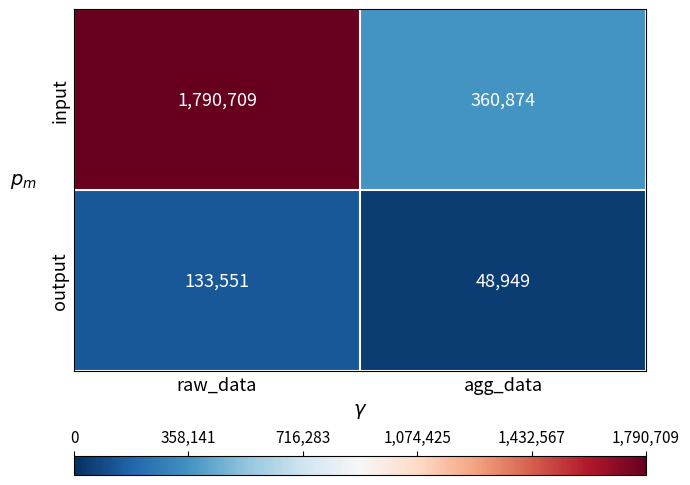

What is the average value of the output series?

91250